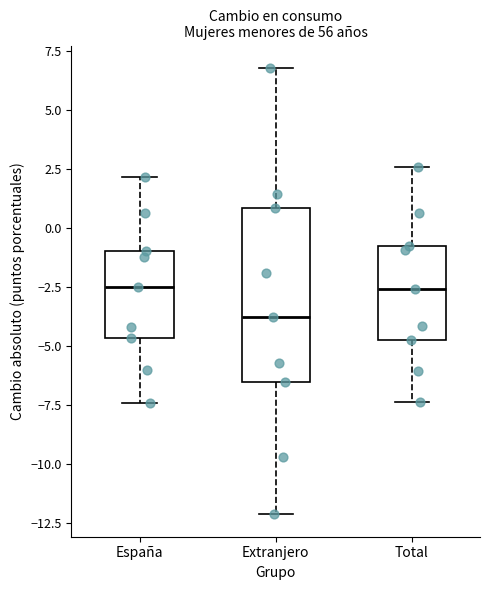

Reading left to right, transcribe this box plot: for each box, give where its median line is, the range the box spans, and where its two whiskers end, as read against the y-axis. The values are not printed on the chart, so give them approximately, as read against the axis.

España: median -2.5, box -4.5 to -1.0, whiskers -7.5 to 2.0
Extranjero: median -3.5, box -6.5 to 1.0, whiskers -12.0 to 7.0
Total: median -2.5, box -4.5 to -1.0, whiskers -7.5 to 2.5